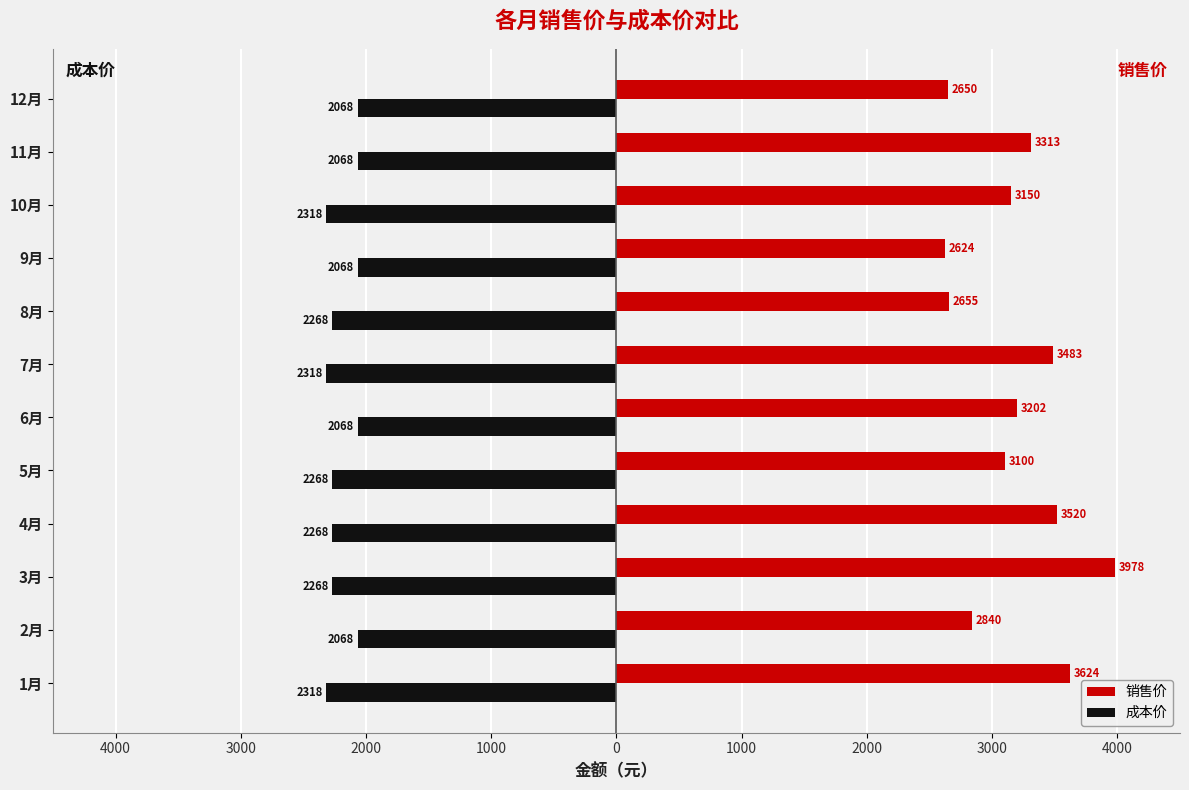

What is the label of the 3rd bar from the right?

10月